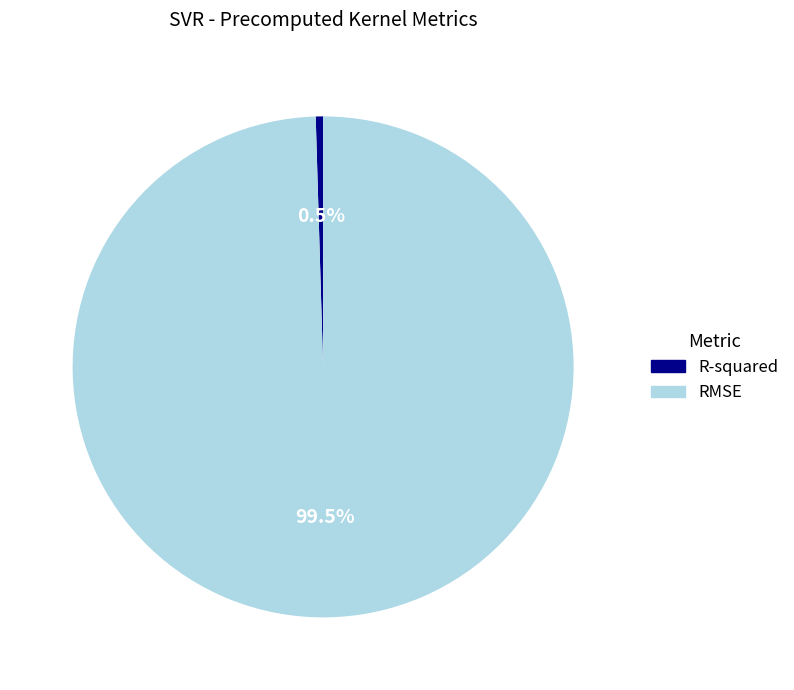

What is the majority slice?

RMSE